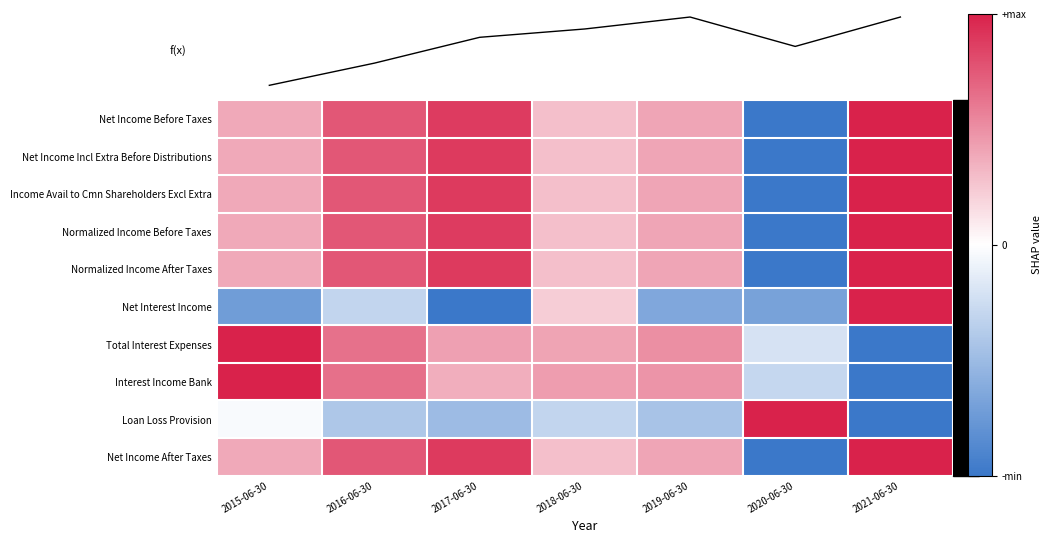

Reading right to left, extract all data points from this chart.

Net Income Before Taxes: 2021-06-30=1.0	2020-06-30=-1.0	2019-06-30=0.4	2018-06-30=0.3	2017-06-30=0.9	2016-06-30=0.8	2015-06-30=0.4
Net Income Incl Extra Before Distributions: 2021-06-30=1.0	2020-06-30=-1.0	2019-06-30=0.4	2018-06-30=0.3	2017-06-30=0.9	2016-06-30=0.8	2015-06-30=0.4
Income Avail to Cmn Shareholders Excl Extra: 2021-06-30=1.0	2020-06-30=-1.0	2019-06-30=0.4	2018-06-30=0.3	2017-06-30=0.9	2016-06-30=0.8	2015-06-30=0.4
Normalized Income Before Taxes: 2021-06-30=1.0	2020-06-30=-1.0	2019-06-30=0.4	2018-06-30=0.3	2017-06-30=0.9	2016-06-30=0.8	2015-06-30=0.4
Normalized Income After Taxes: 2021-06-30=1.0	2020-06-30=-1.0	2019-06-30=0.4	2018-06-30=0.3	2017-06-30=0.9	2016-06-30=0.8	2015-06-30=0.4
Net Interest Income: 2021-06-30=1.0	2020-06-30=-0.7	2019-06-30=-0.6	2018-06-30=0.2	2017-06-30=-1.0	2016-06-30=-0.3	2015-06-30=-0.7
Total Interest Expenses: 2021-06-30=-1.0	2020-06-30=-0.2	2019-06-30=0.5	2018-06-30=0.4	2017-06-30=0.4	2016-06-30=0.6	2015-06-30=1.0
Interest Income Bank: 2021-06-30=-1.0	2020-06-30=-0.3	2019-06-30=0.5	2018-06-30=0.4	2017-06-30=0.4	2016-06-30=0.6	2015-06-30=1.0
Loan Loss Provision: 2021-06-30=-1.0	2020-06-30=1.0	2019-06-30=-0.4	2018-06-30=-0.3	2017-06-30=-0.5	2016-06-30=-0.4	2015-06-30=-0.0
Net Income After Taxes: 2021-06-30=1.0	2020-06-30=-1.0	2019-06-30=0.4	2018-06-30=0.3	2017-06-30=0.9	2016-06-30=0.8	2015-06-30=0.4